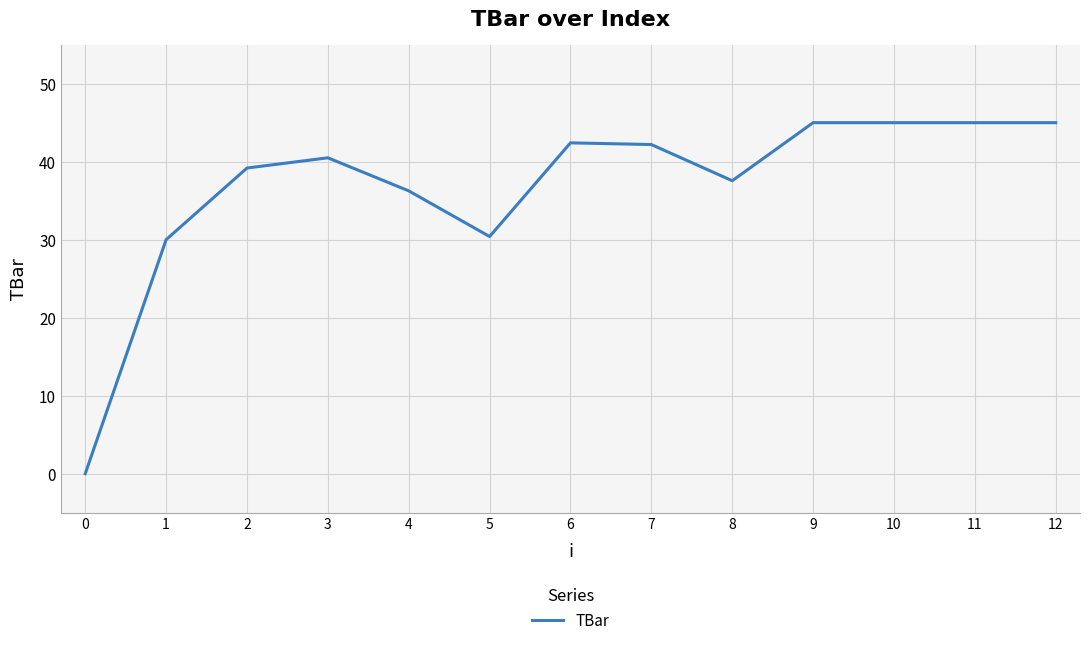

What is the greatest value displayed?

45.0